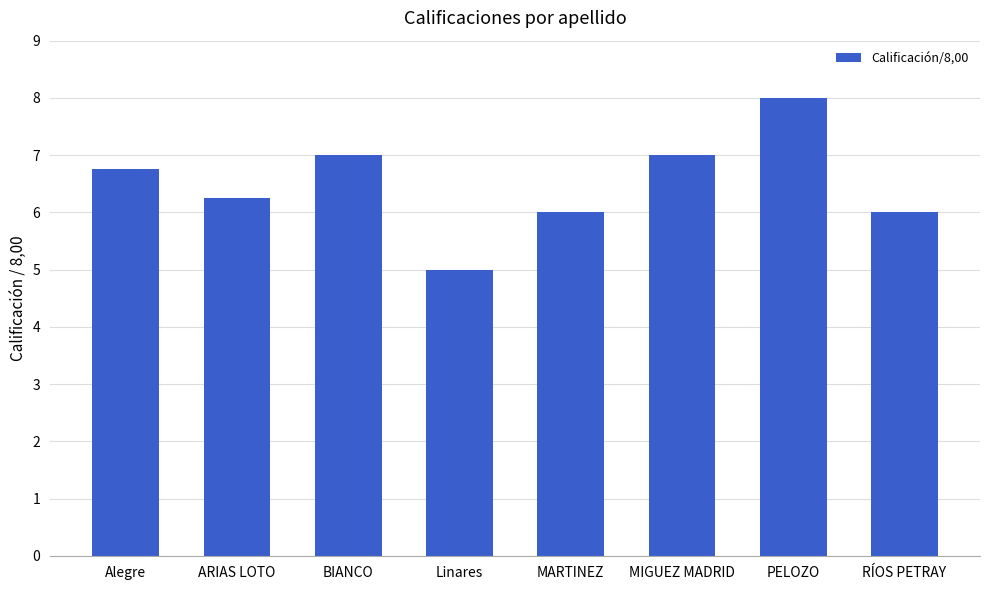

Which has a higher value, RÍOS PETRAY or PELOZO?

PELOZO